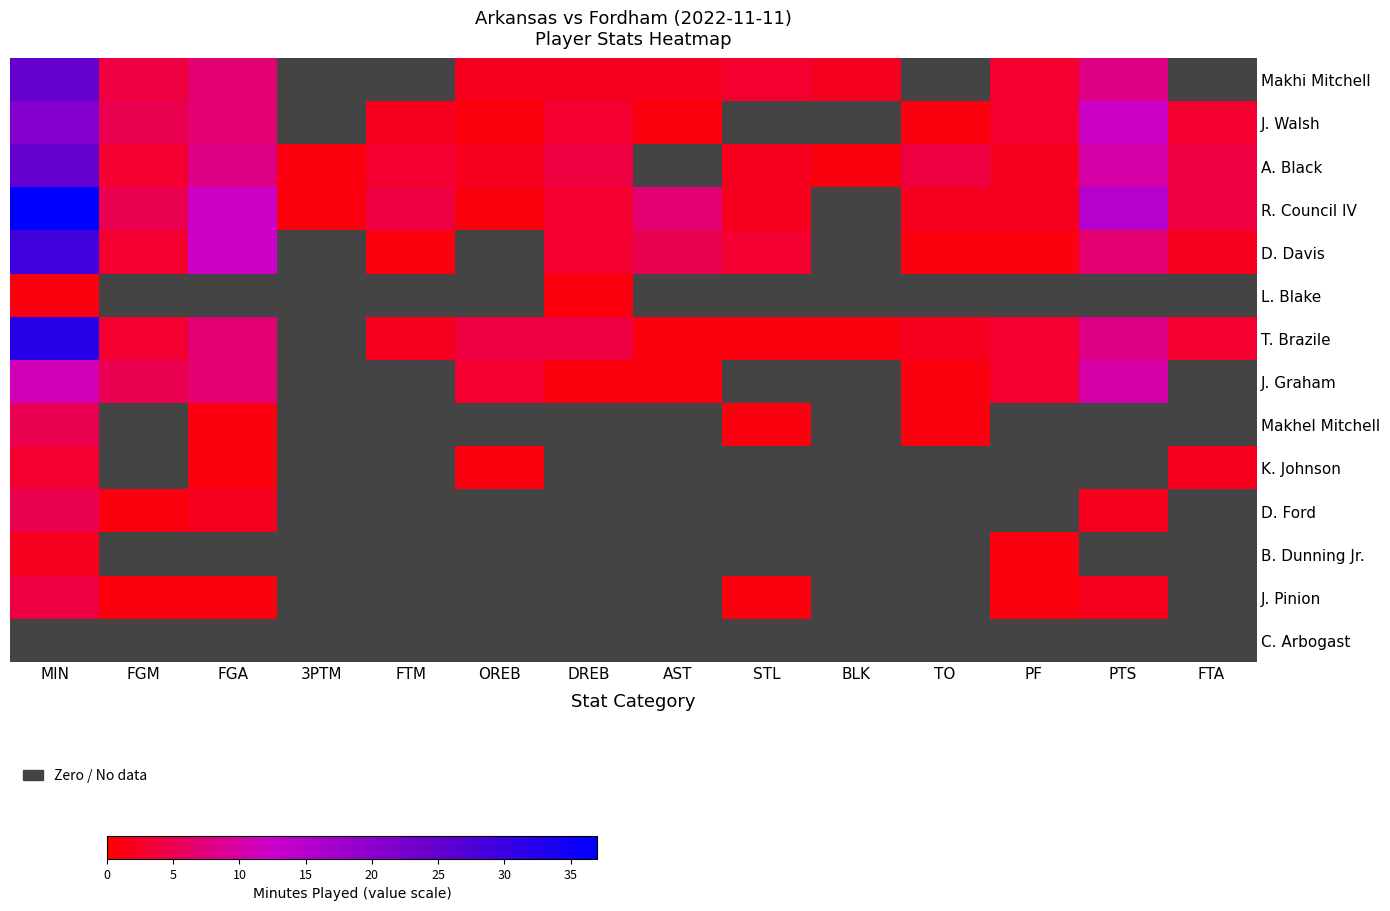

At how many categories does at least one series exceed 10?

3